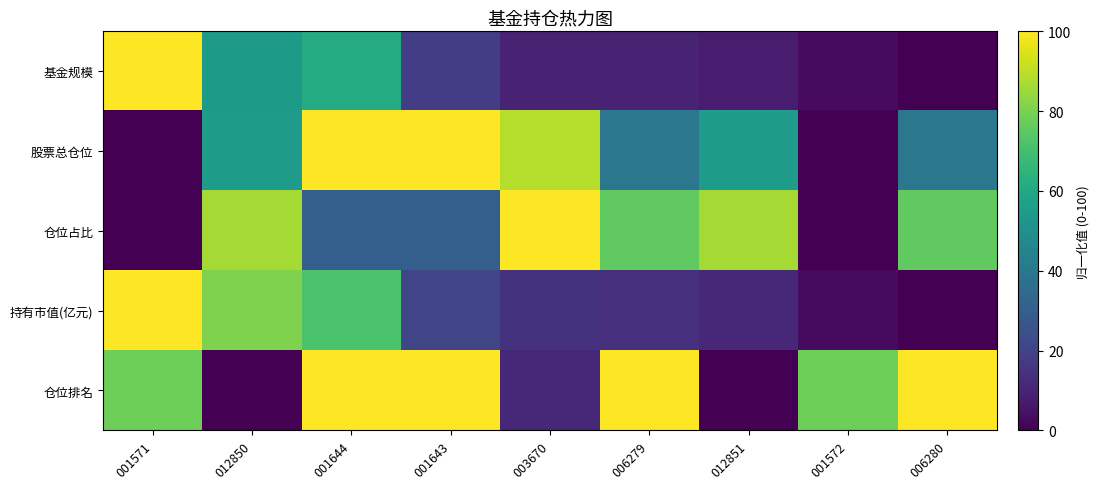

What is the total value across all series at 003670?

224.4